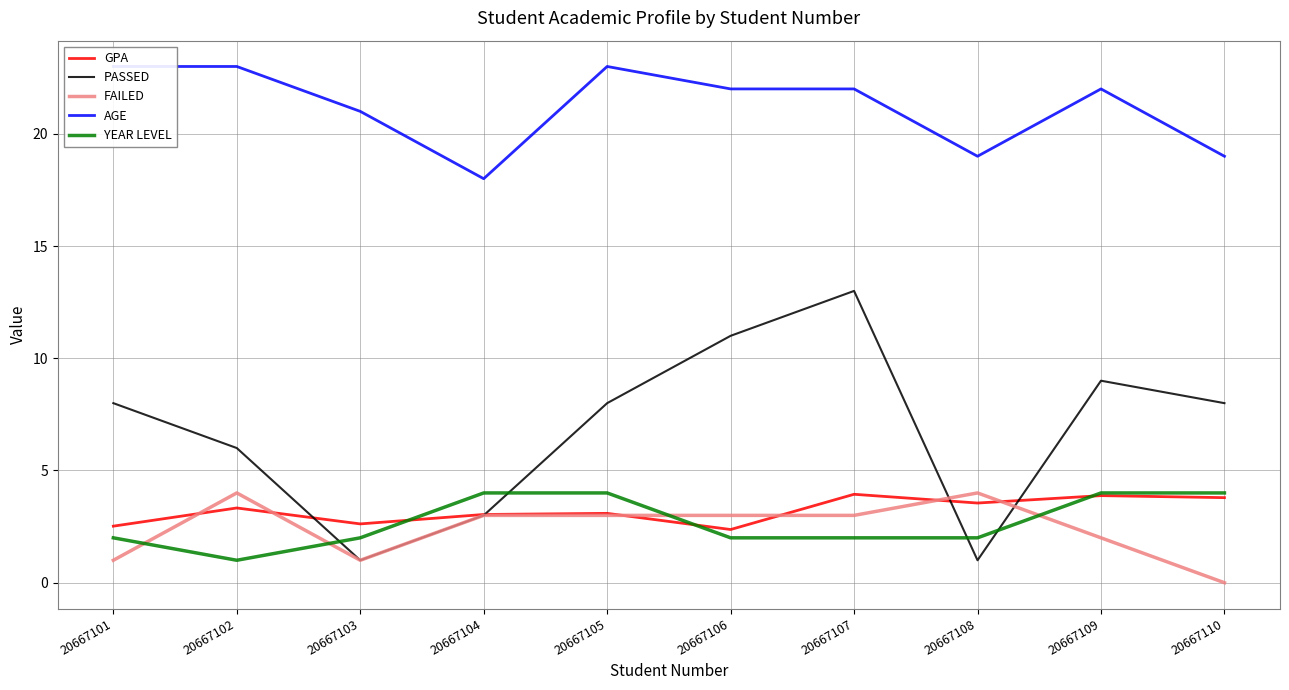

How many FAILED values are between 1 and 3?

7